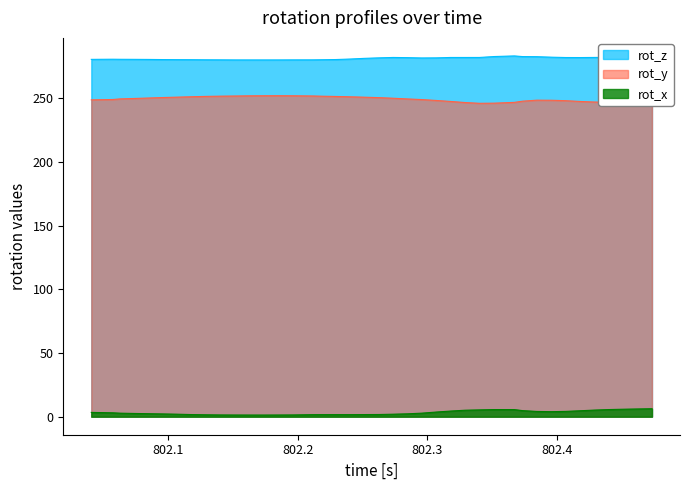

What is the difference between the maximum and minimum values in the rot_y series?

6.0